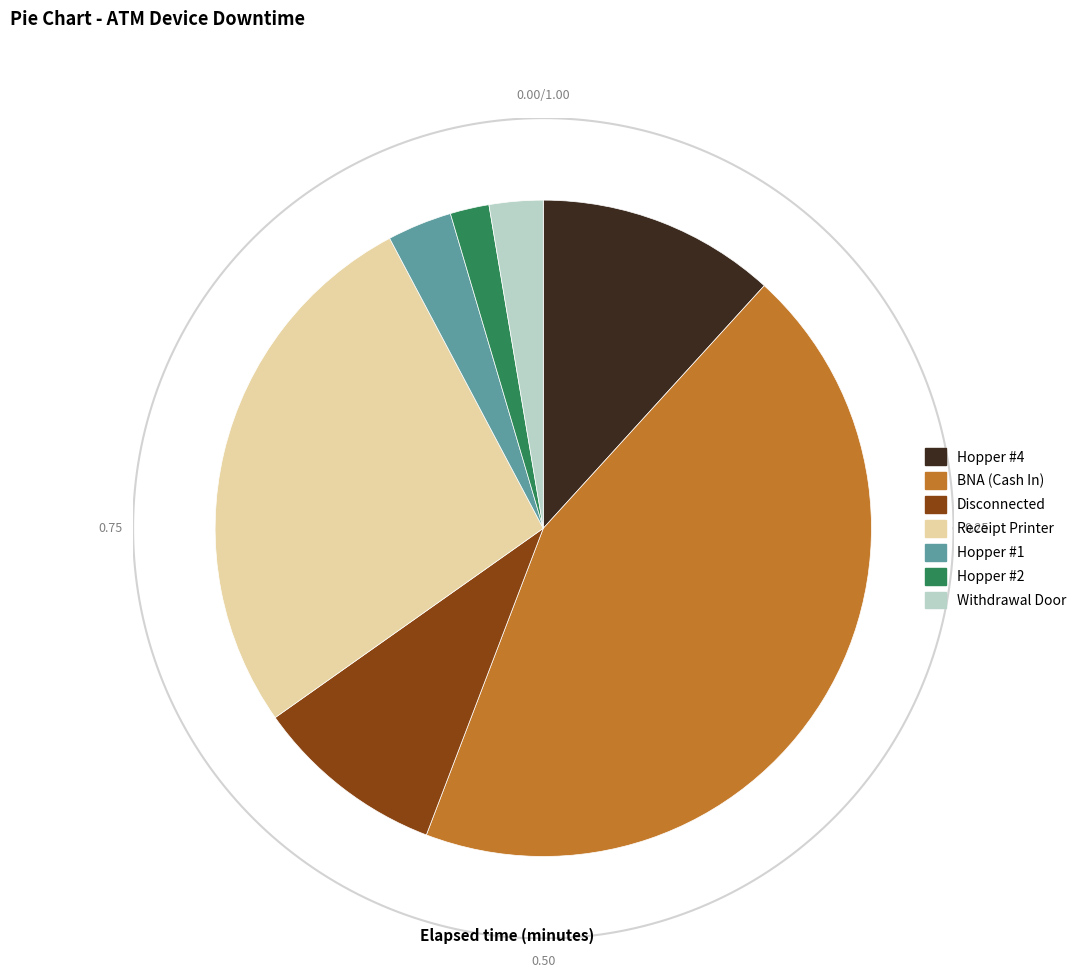

To the nearest percent, what percentage of the pie is Hopper #4?

12%